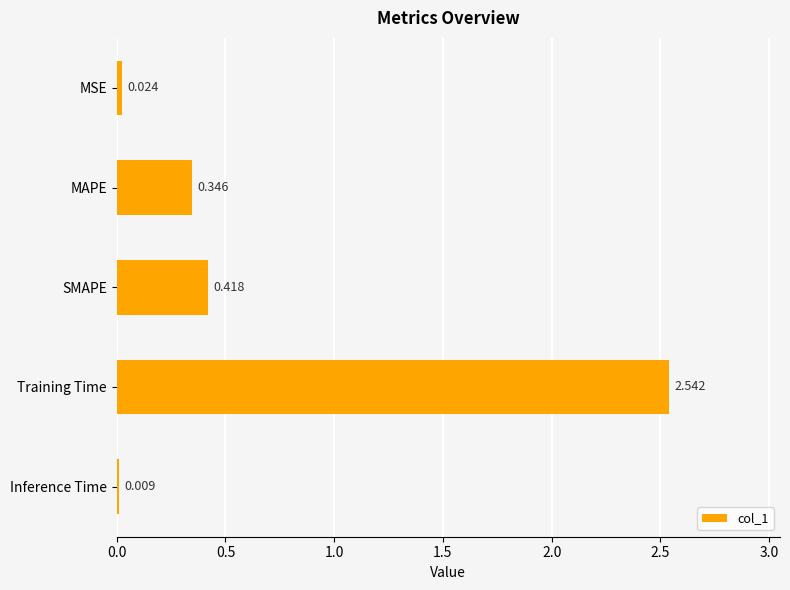

Between MSE and Inference Time, which is larger?

MSE